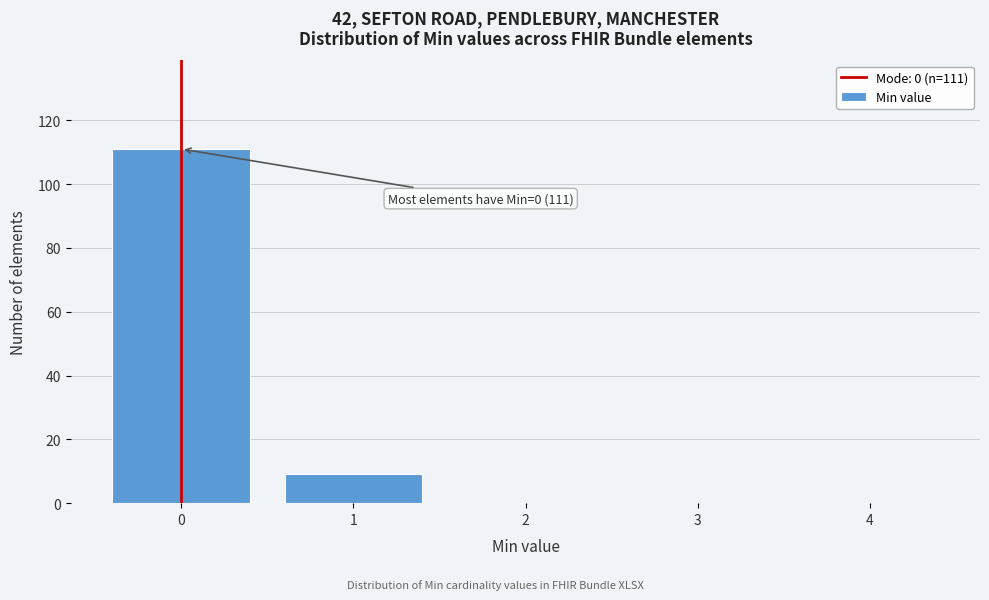

Reading left to right, what are all the values shown in this chart?

0=111	1=9	2=0	3=0	4=0